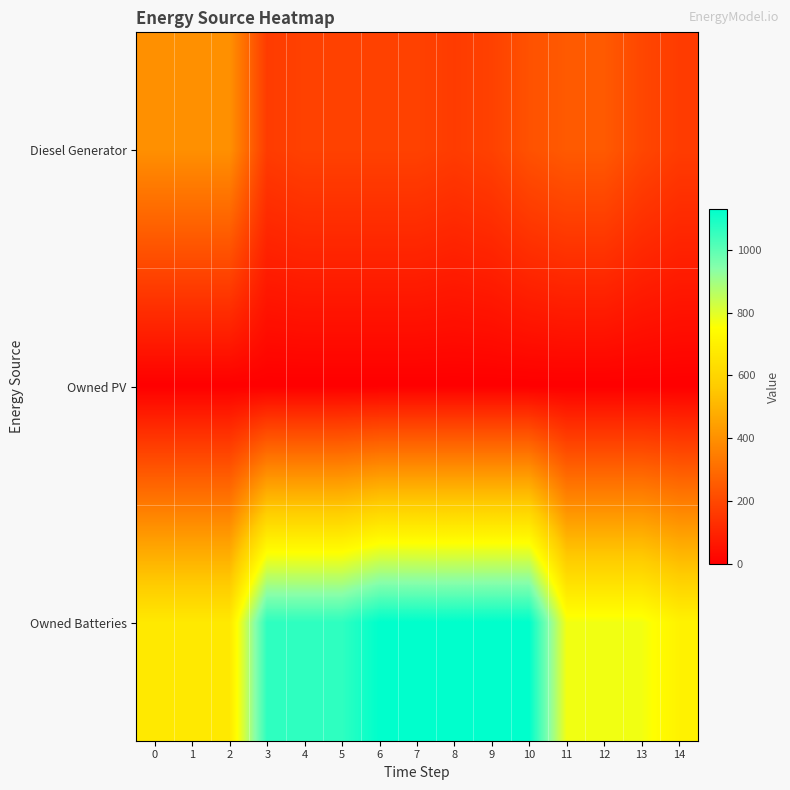

Reading left to right, list all the values displayed in this chart.

Diesel Generator: 0=400	1=400	2=400	3=167	4=182	5=182	6=182	7=182	8=167	9=182	10=227	11=250	12=250	13=197	14=167
Owned PV: 0=0	1=0	2=0	3=0	4=0	5=0	6=0	7=0	8=0	9=0	10=0	11=0	12=0	13=0	14=0
Owned Batteries: 0=672	1=672	2=672	3=1064	4=1064	5=1064	6=1129	7=1129	8=1129	9=1129	10=1129	11=772	12=772	13=772	14=707